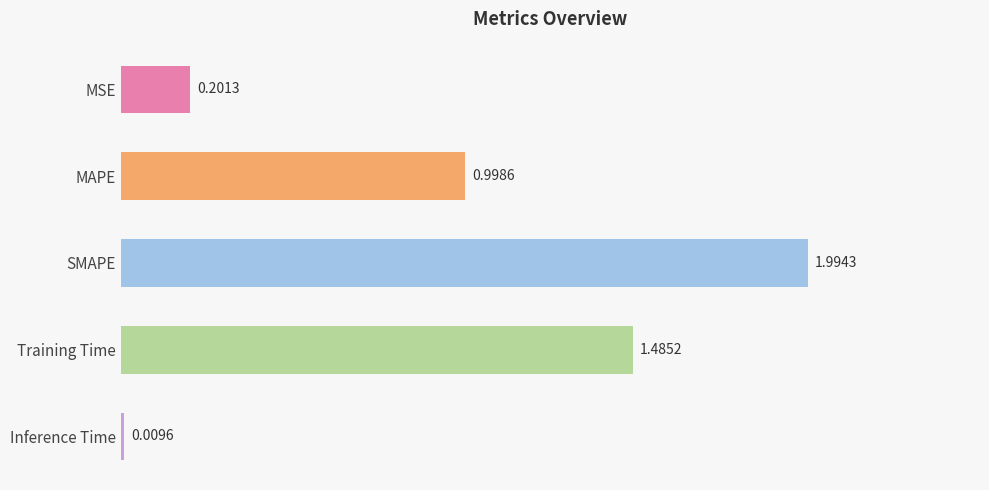

List the labels in order of value, smallest first.

Inference Time, MSE, MAPE, Training Time, SMAPE